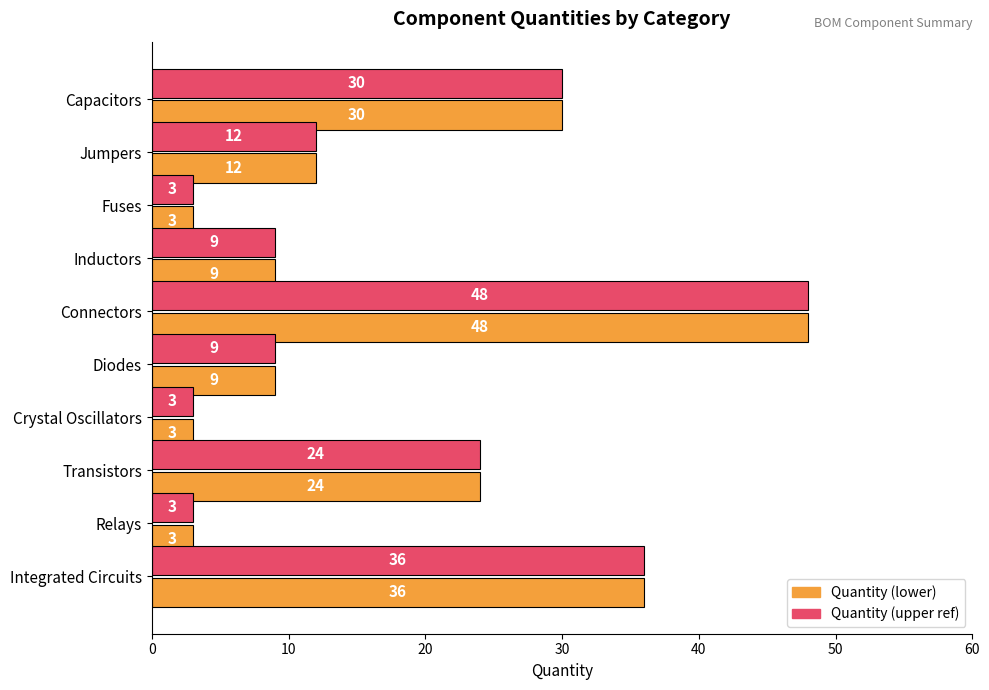

What is the smallest value displayed?

3